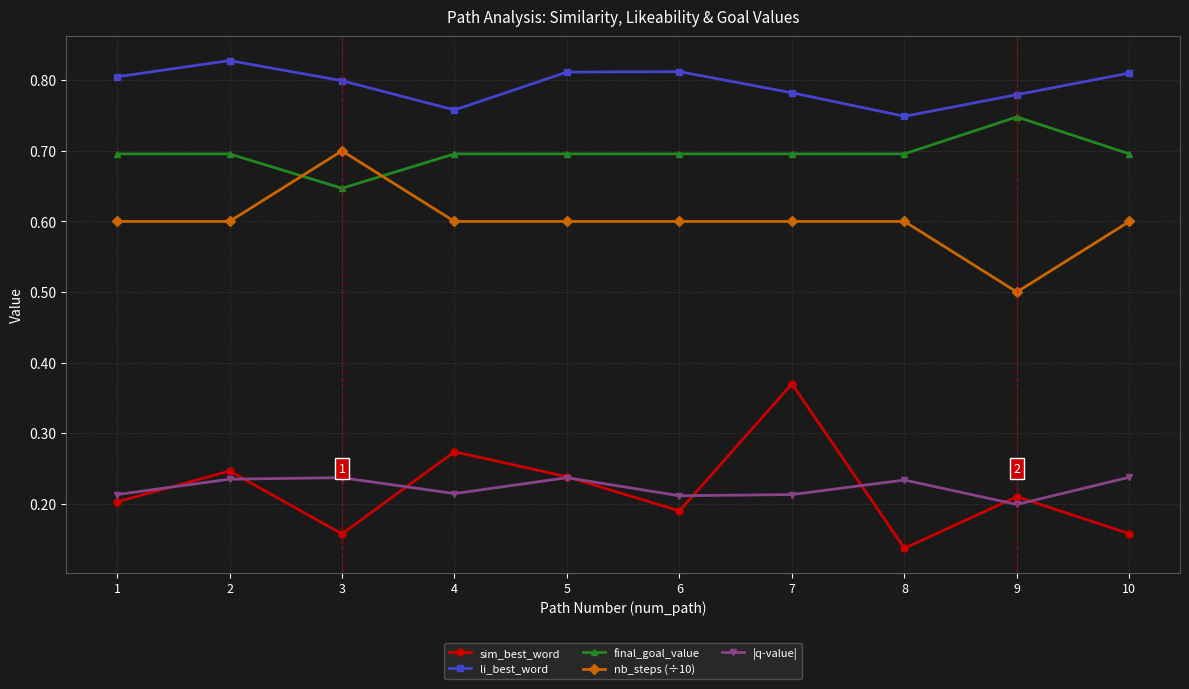

Which series has the largest total across all categories?

li_best_word